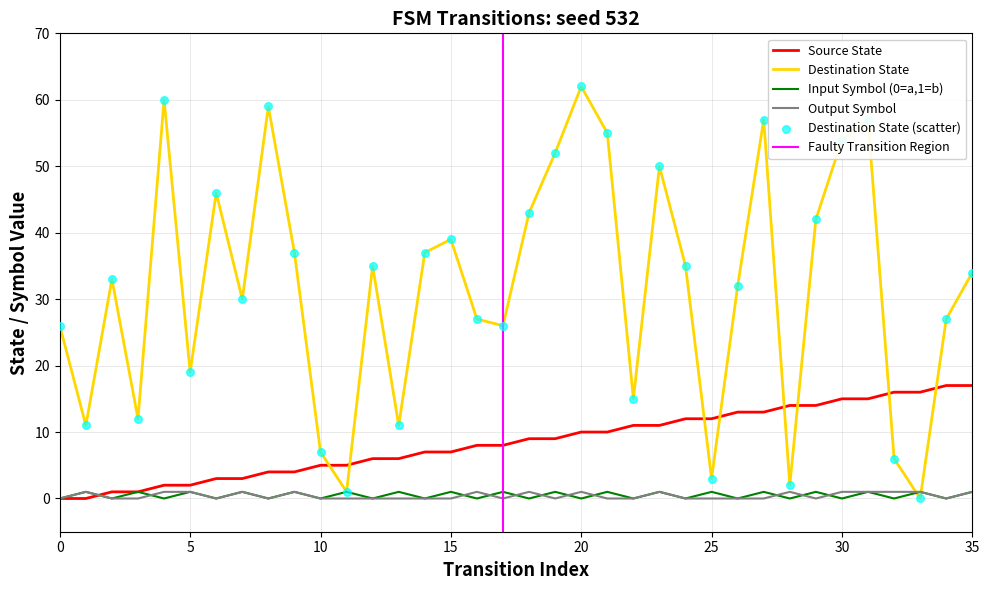

Which series reaches the minimum Y coordinate?

source_state